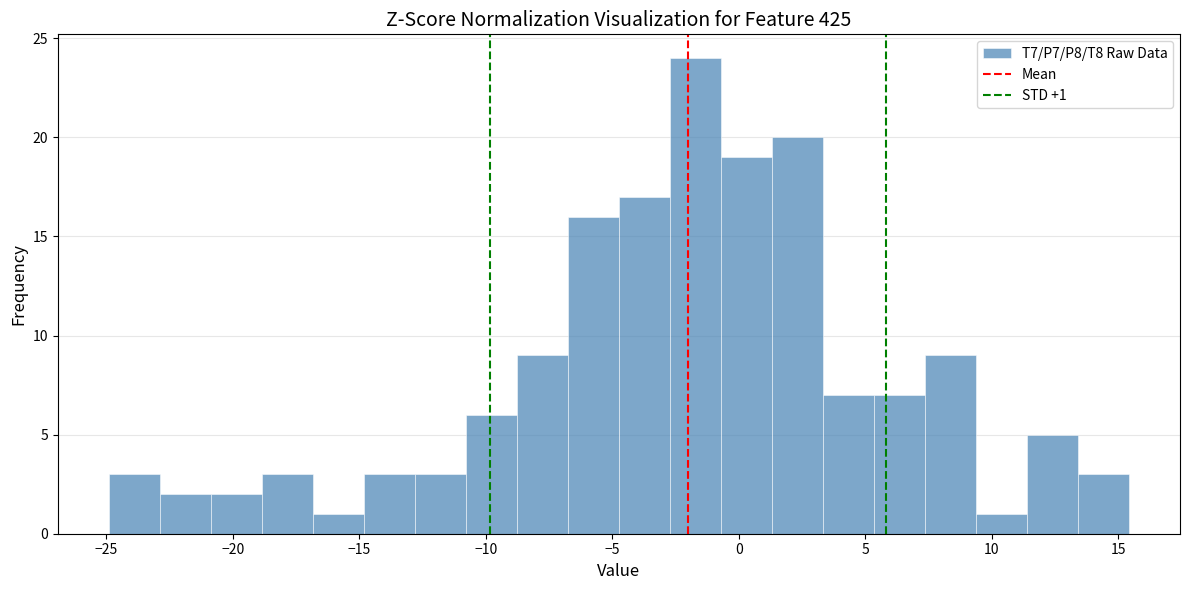

Over which range of the x-axis is the bar tallest?

-2.5 to -0.5